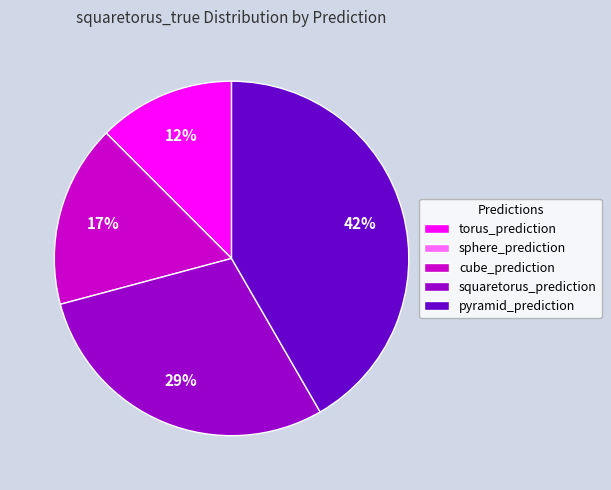

To the nearest percent, what portion does squaretorus_prediction represent?

29%